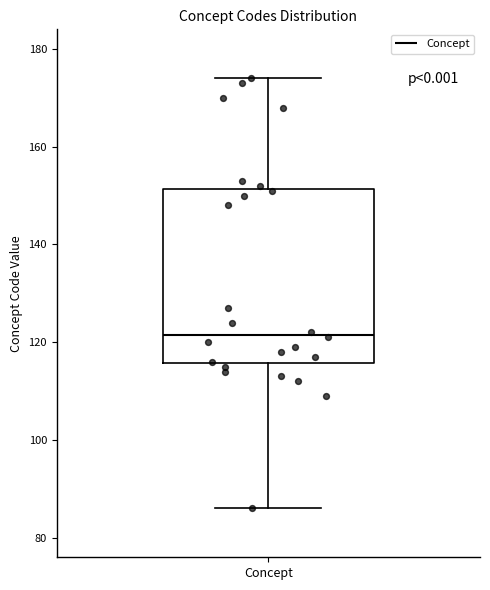

Read this box plot against the y-axis: the position of the median line, the range covered by the box, and the ends of both whiskers. The values are not printed on the chart, so give them approximately, as read against the axis.

median 122, box 116 to 152, whiskers 86 to 174